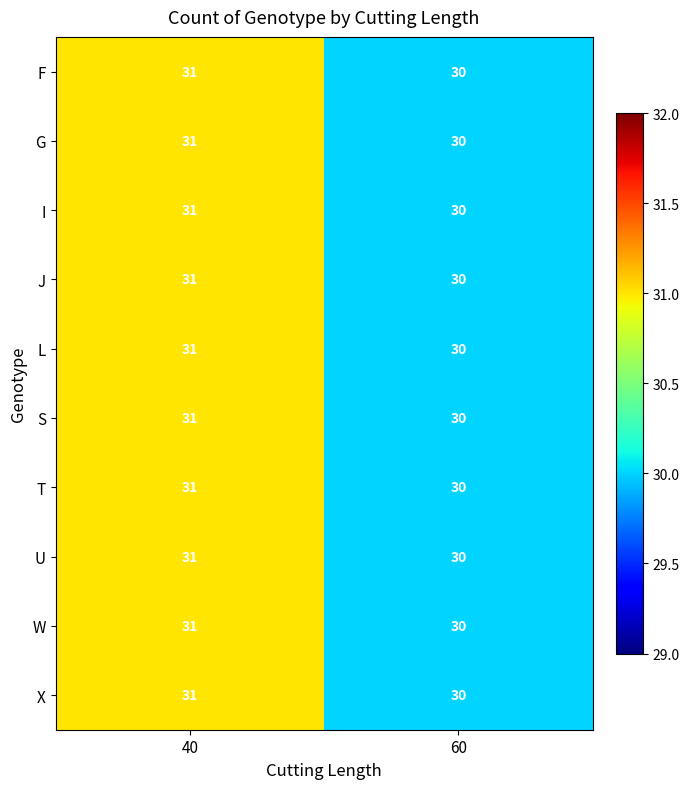

Rank the categories by X value from highest to lowest.

40, 60